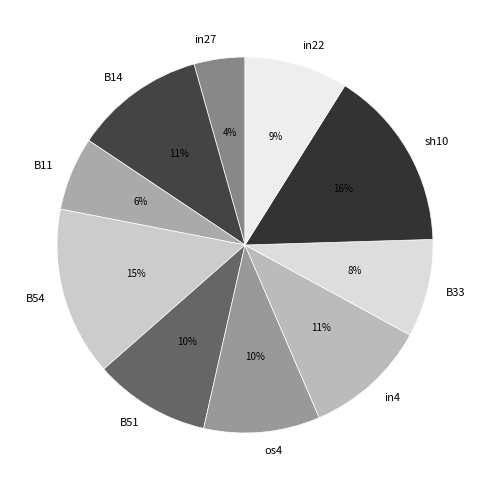

The B51 slice represents 1% of the pie. True or false?

False